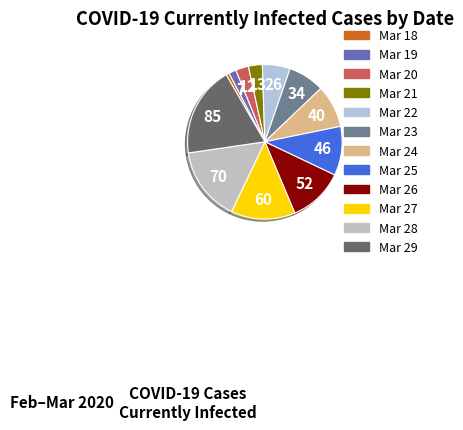

True or false: Mar 29 accounts for 19% of the total.

True